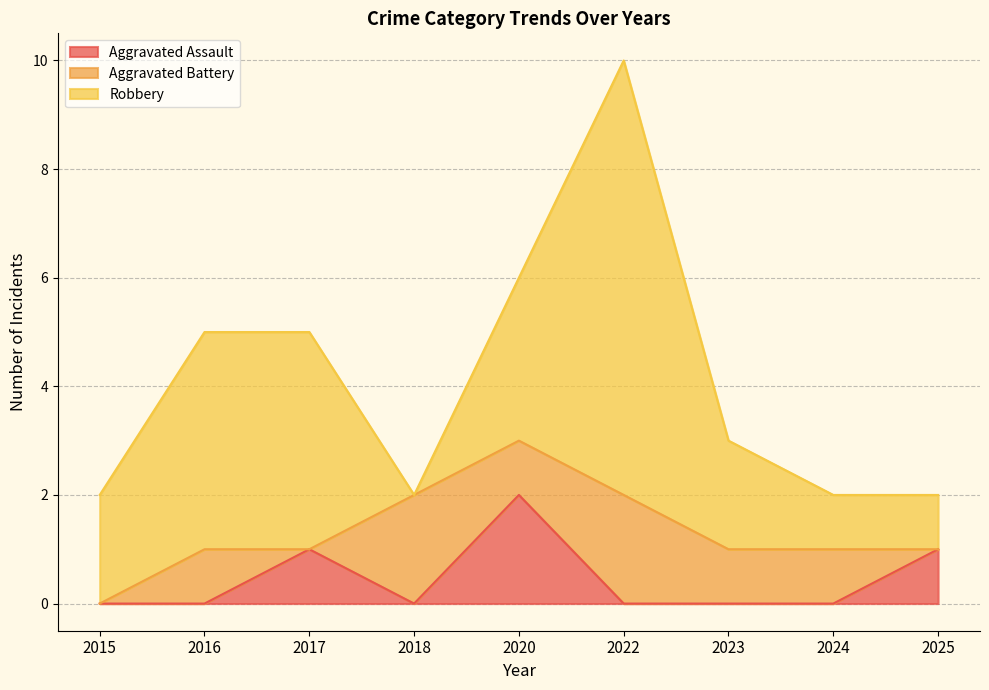

How many interior local peaks does the Robbery series have?

1